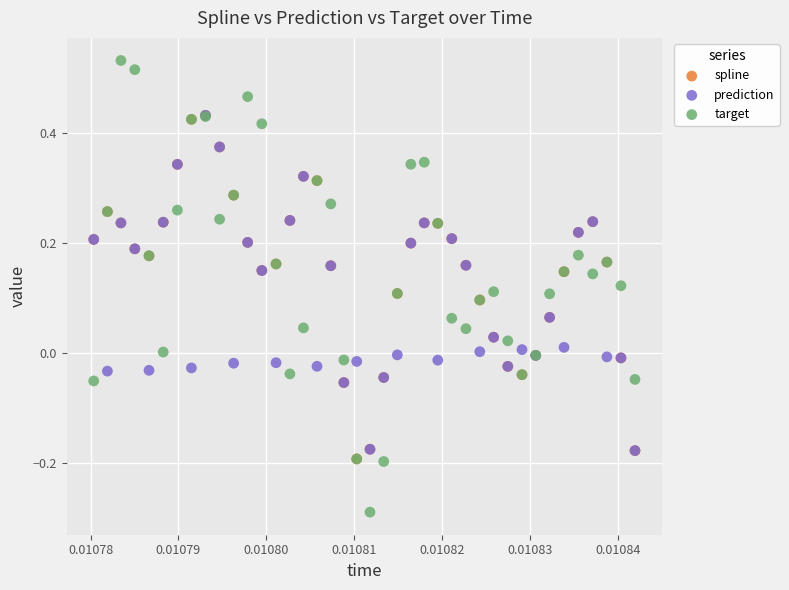

What are all the series names shown in the legend?

spline, prediction, target